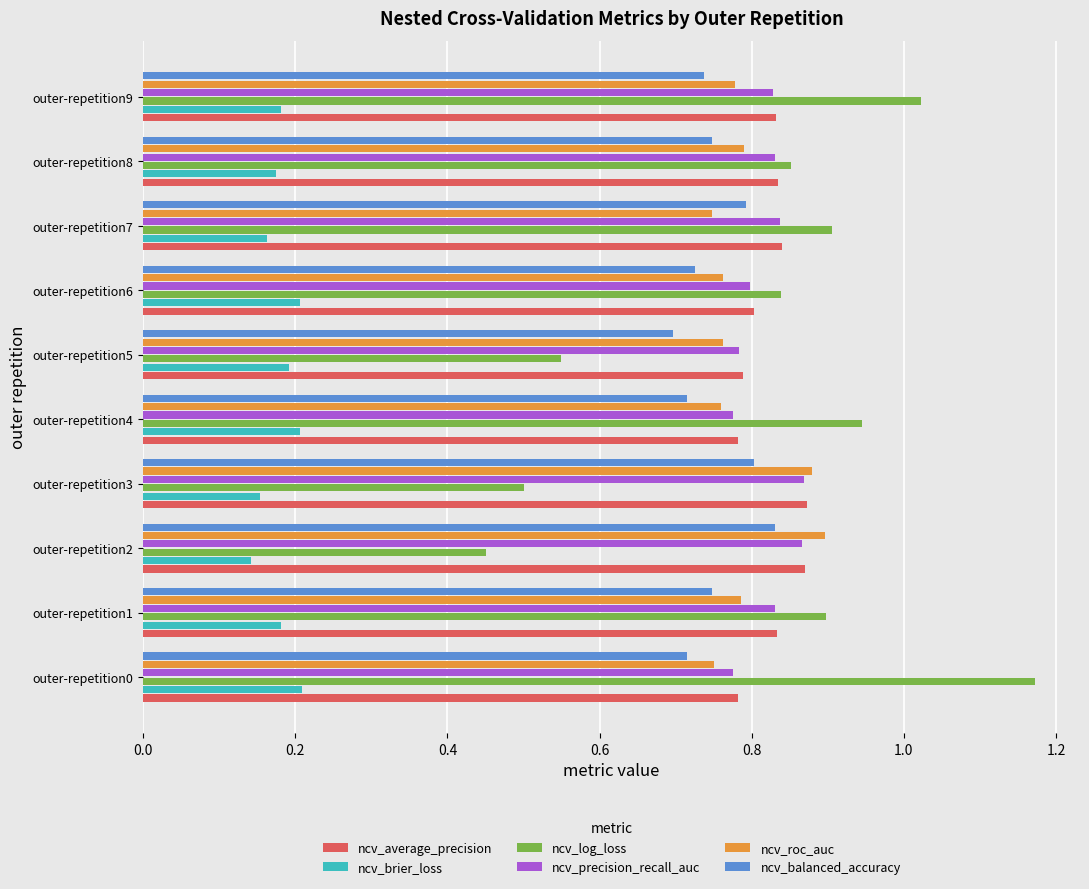

What is the sum of the ncv_roc_auc values at outer-repetition3 and outer-repetition7?

1.6